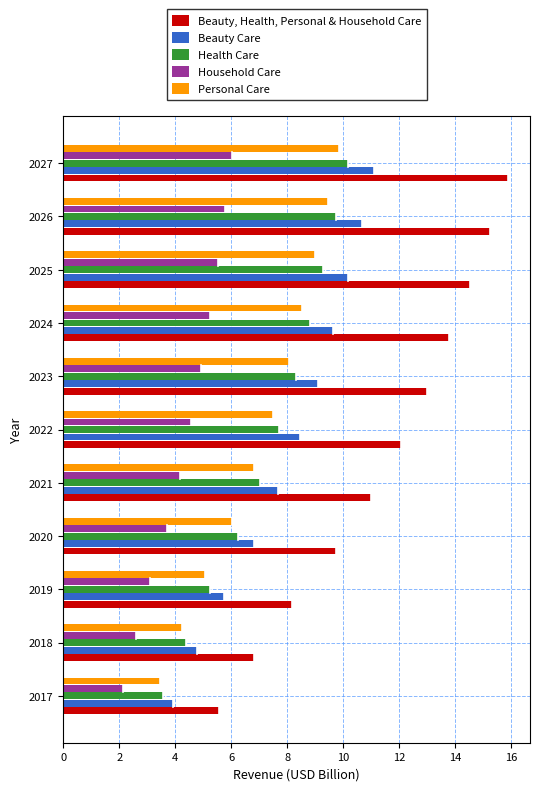

What is the average value of the Beauty Care series?

8.0